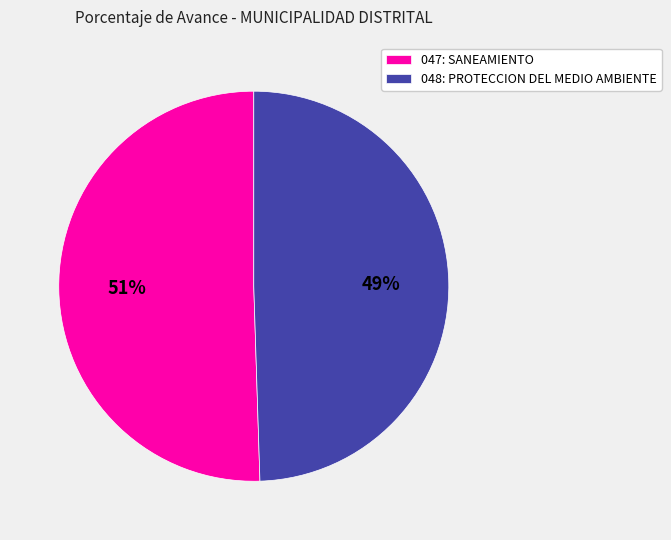

Does any single category account for the majority?

Yes